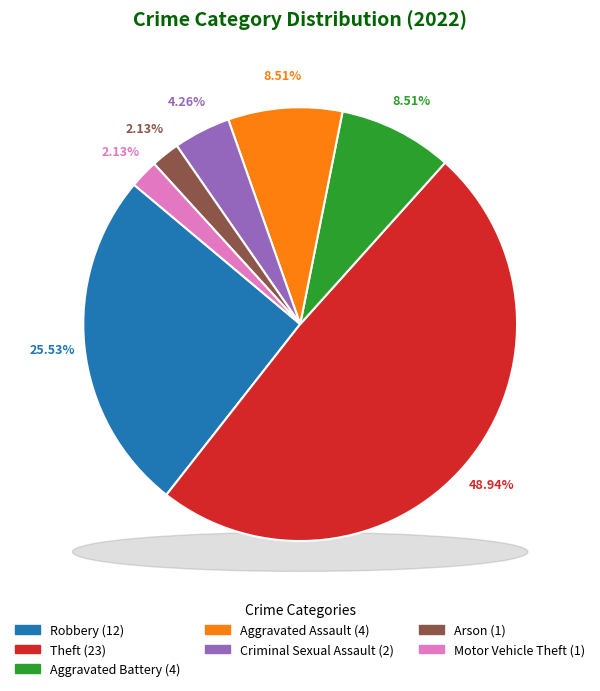

The Aggravated Assault slice represents 9% of the pie. True or false?

True